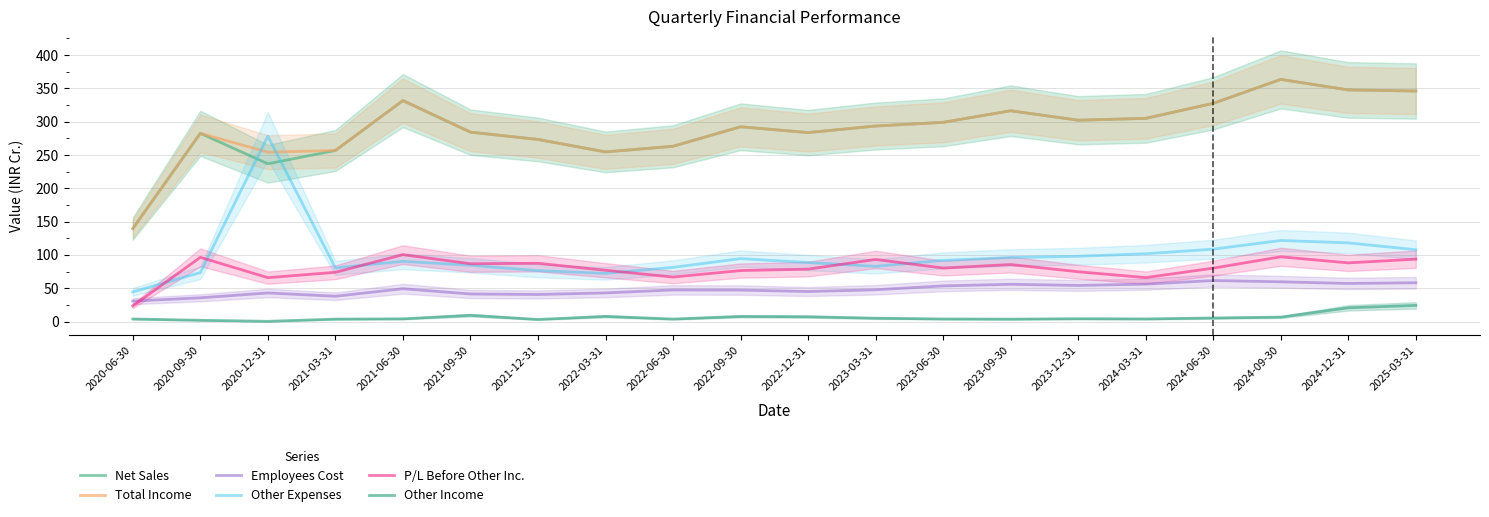

What is the difference between the maximum and minimum values in the Other Income series?

23.9